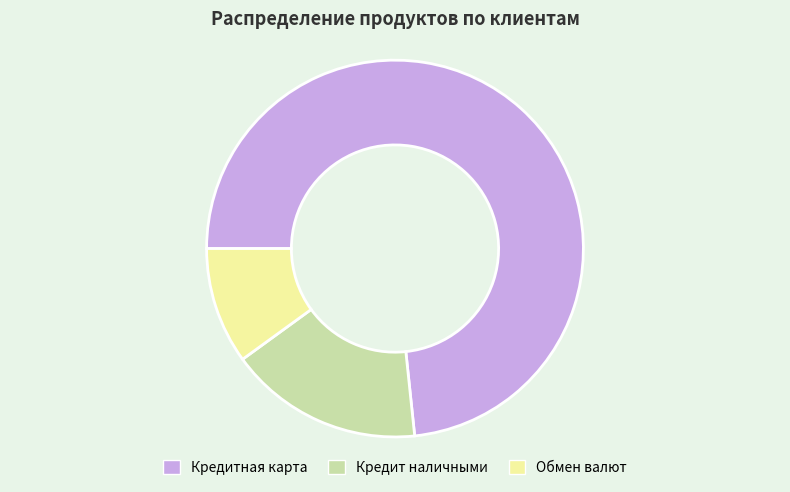

Is there a majority slice in this chart?

Yes